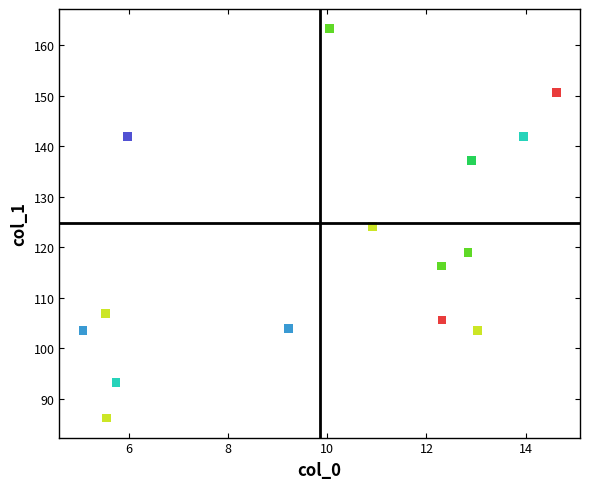

What is the range of Y values (max minus min)?

77.2